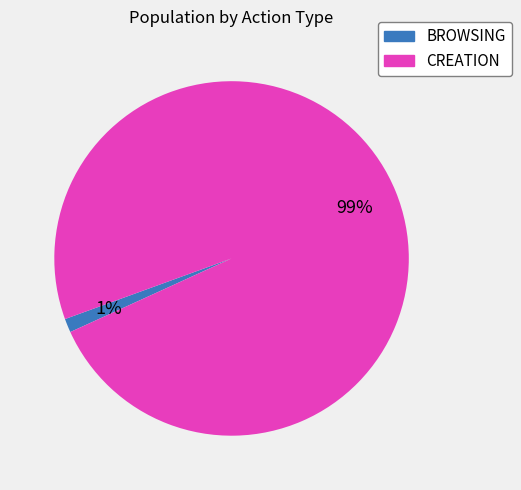

What percentage is the CREATION slice, to the nearest percent?

99%